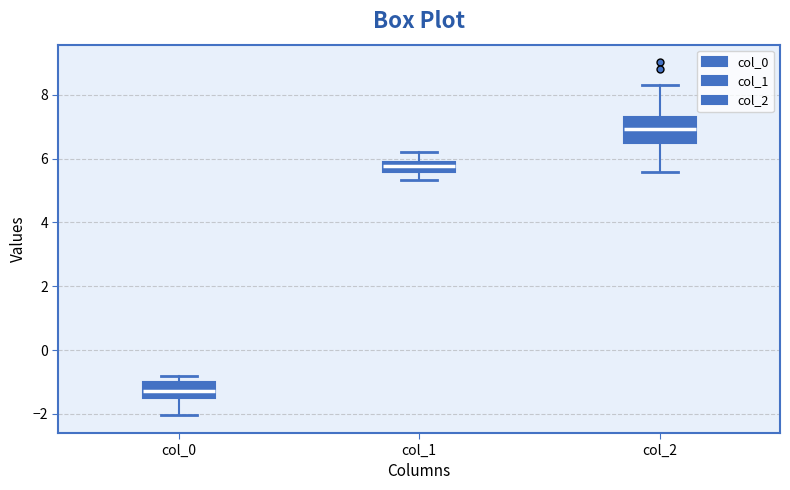

Reading left to right, transcribe this box plot: for each box, give where its median line is, the range the box spans, and where its two whiskers end, as read against the y-axis. The values are not printed on the chart, so give them approximately, as read against the axis.

col_0: median -1.2, box -1.4 to -1.0, whiskers -2.0 to -0.8
col_1: median 5.8, box 5.6 to 6.0, whiskers 5.4 to 6.2
col_2: median 7.0, box 6.4 to 7.4, whiskers 5.6 to 8.4